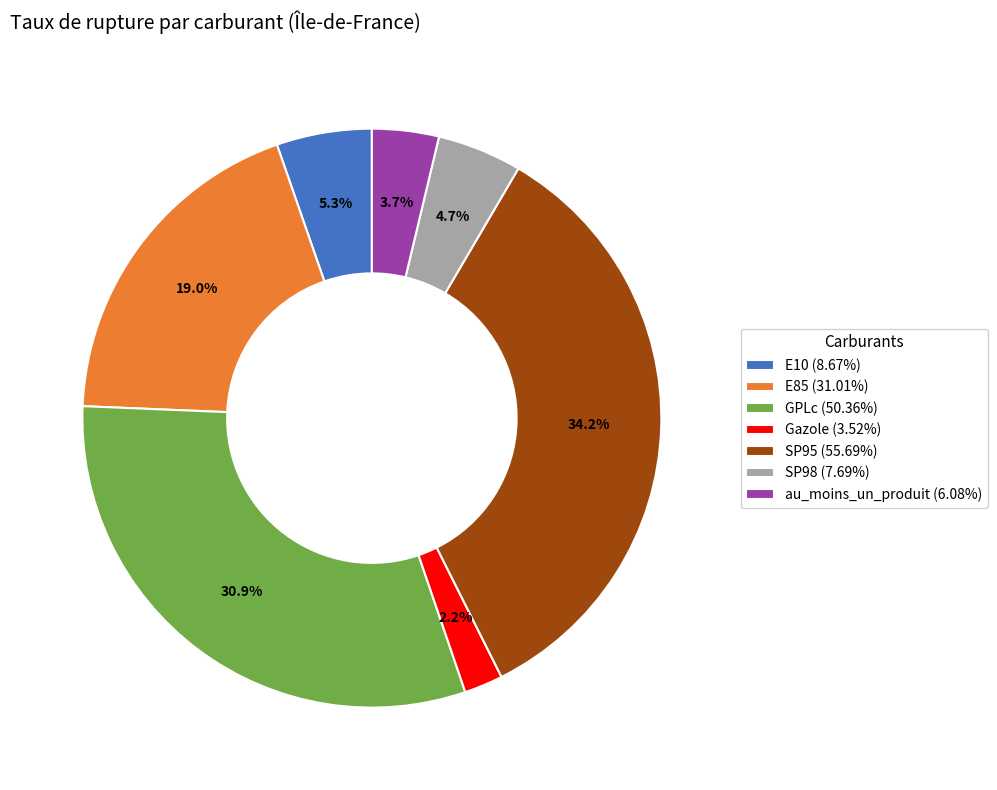

What percentage is NOT represented by Gazole?

97.8%